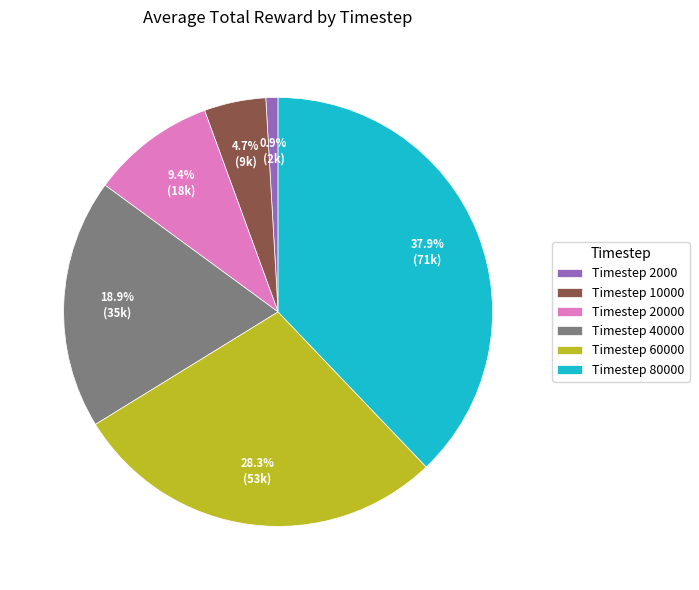

Is there any slice that represents more than half of the pie?

No